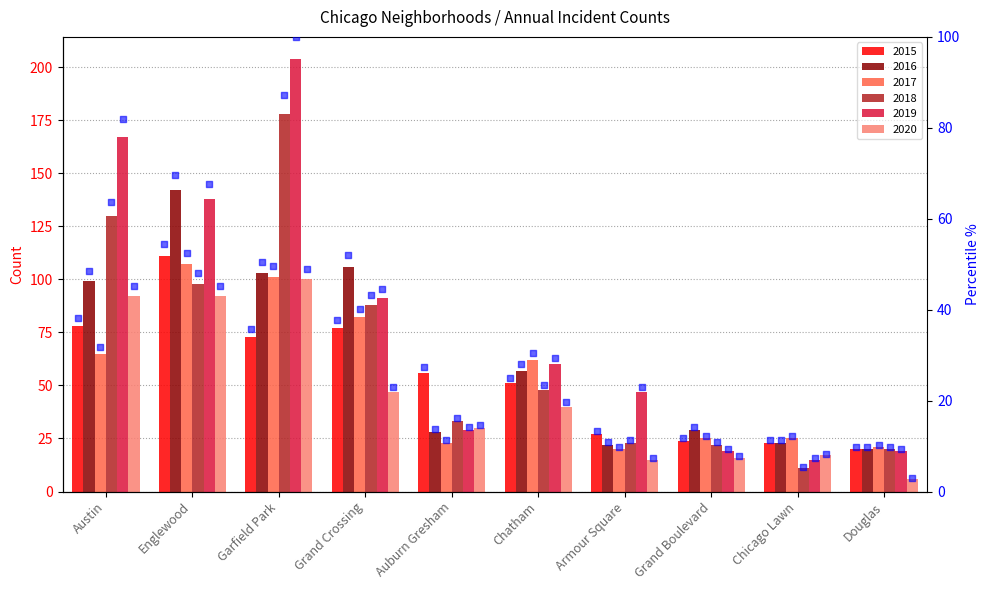

Which has a higher value, Englewood or Grand Crossing?

Englewood